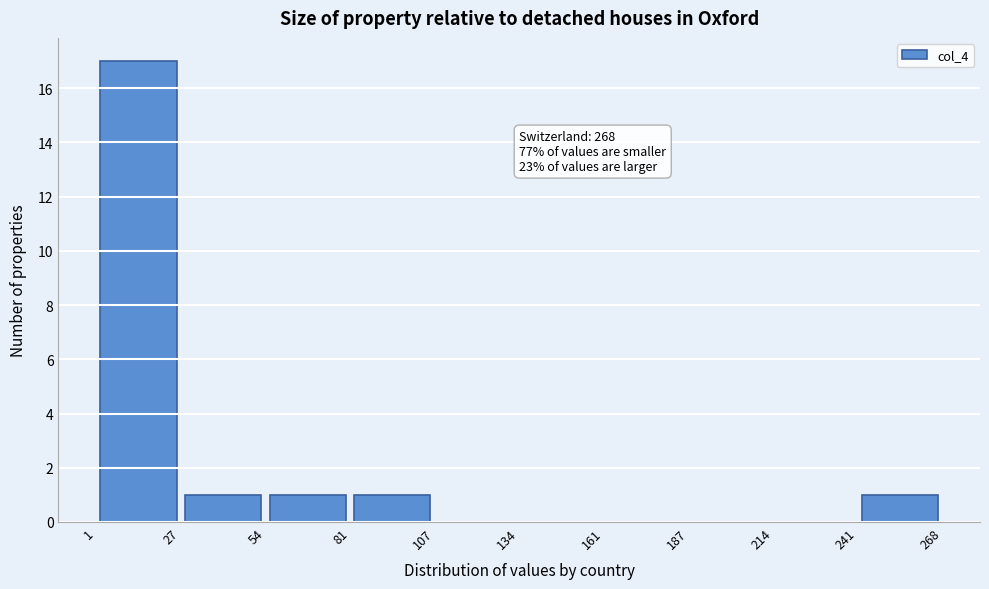

Over which range of the x-axis is the bar tallest?

1 to 27